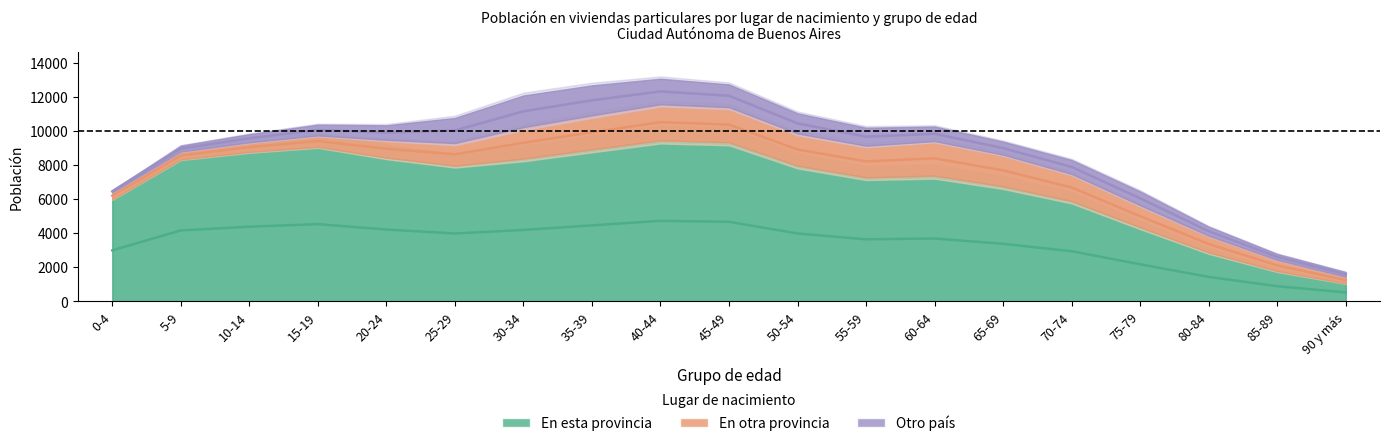

True or false: Otro país has more than 1 points higher than both neighbors.

True